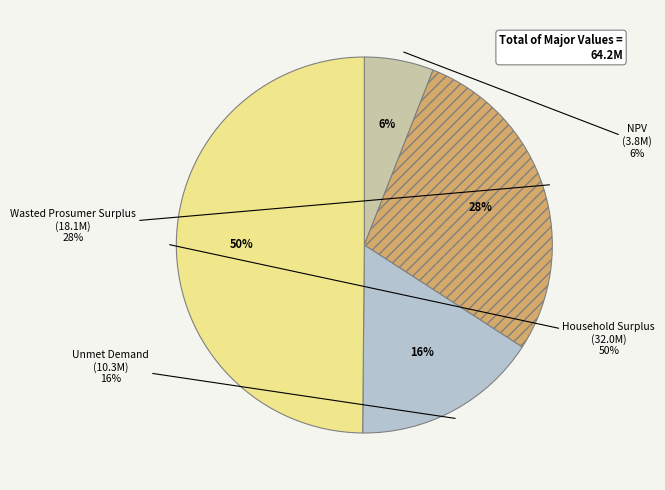

True or false: NPV accounts for 6% of the total.

True